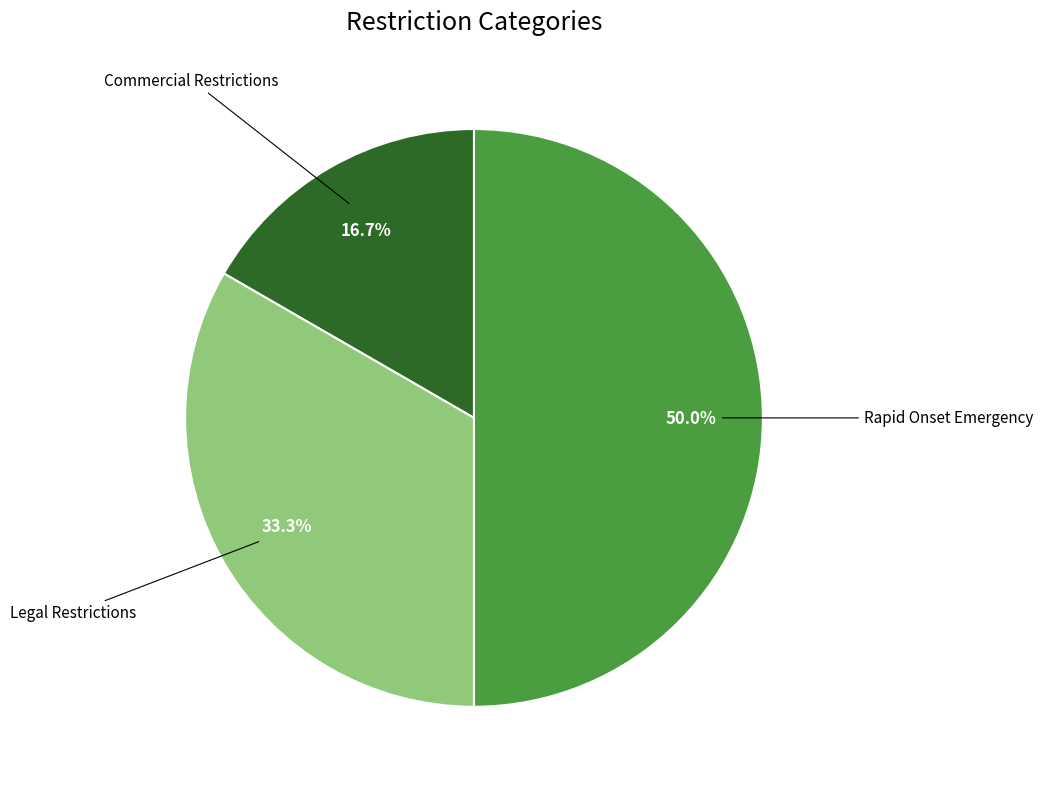

What is the smallest slice in the pie chart?

Commercial Restrictions